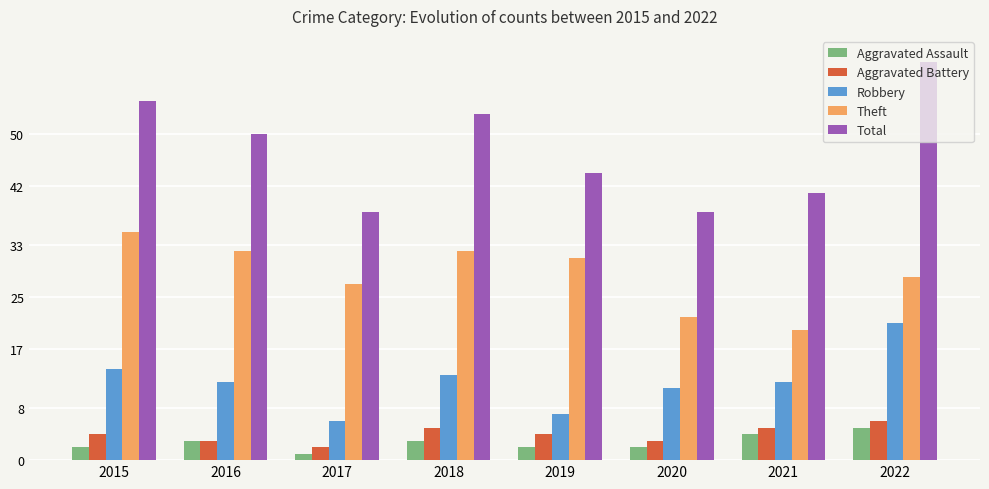

What are all the series names shown in the legend?

Aggravated Assault, Aggravated Battery, Robbery, Theft, Total